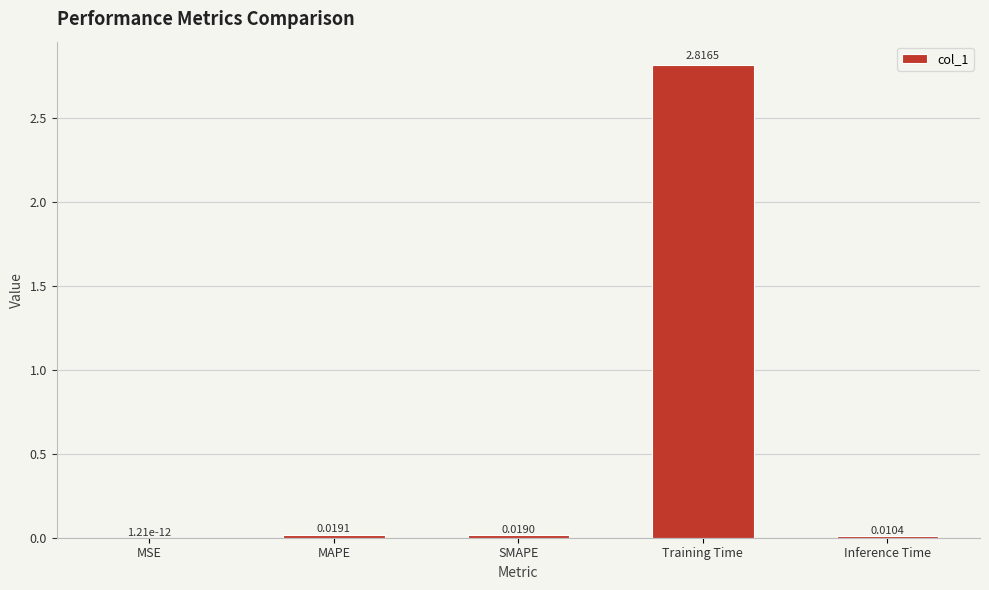

Which label corresponds to the largest value in the chart?

Training Time